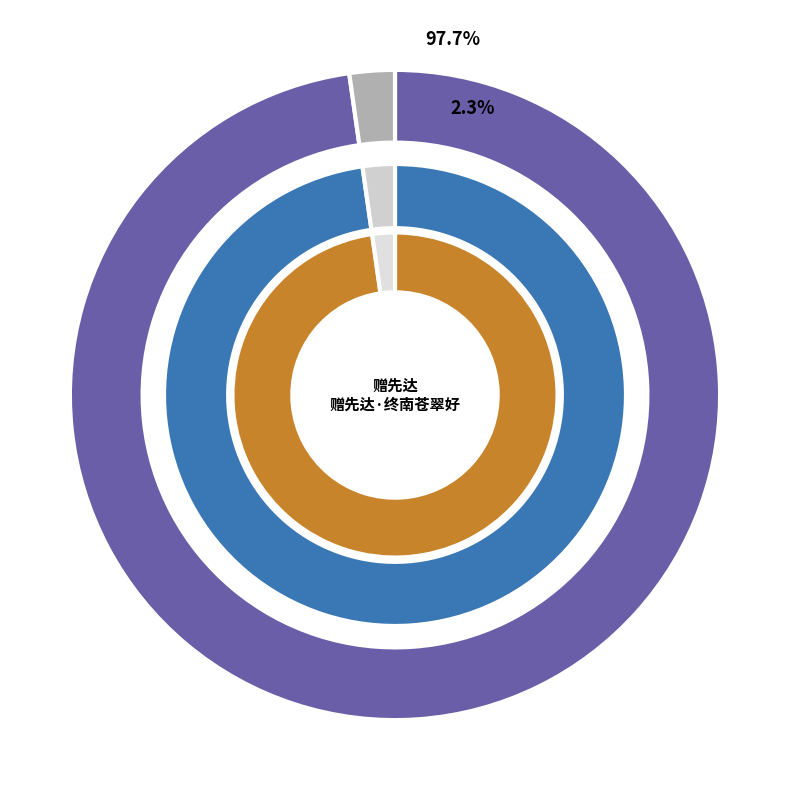

Which slice represents more than half of the pie?

赠先达